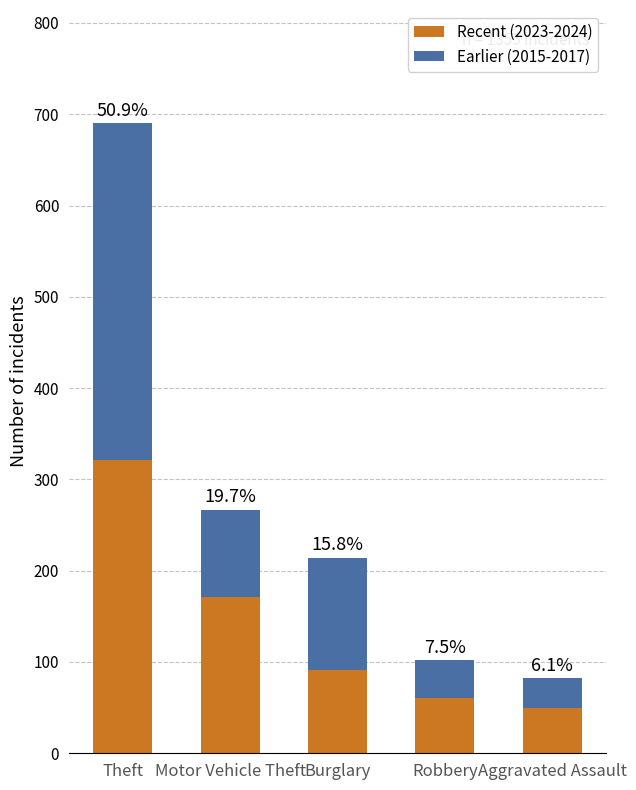

At which label is Earlier (2015-2017) closest to 200?

Burglary